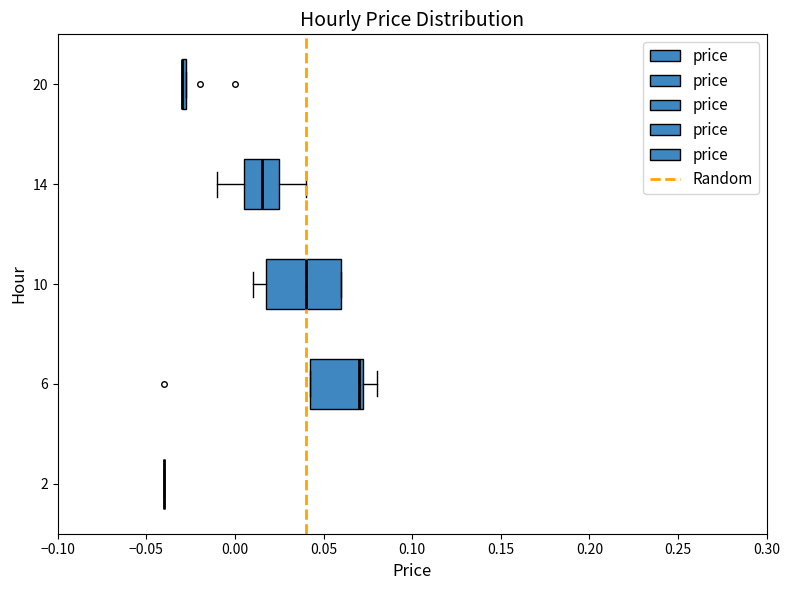

Where is the right edge of the box at y = 6 on the x-axis? The values are not printed on the chart, so give them approximately, as read against the axis.

0.075